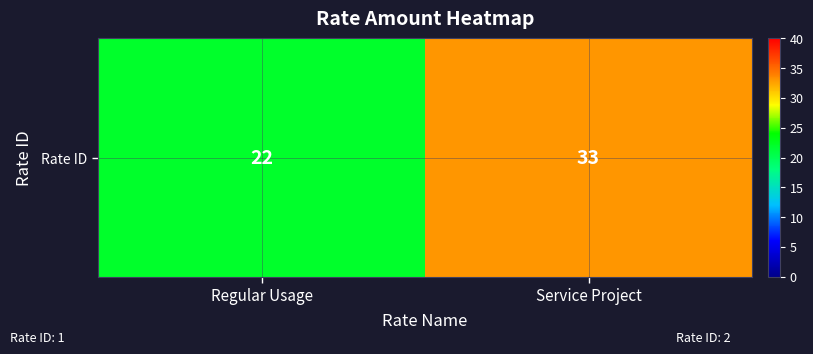

What is the smallest value displayed?

22